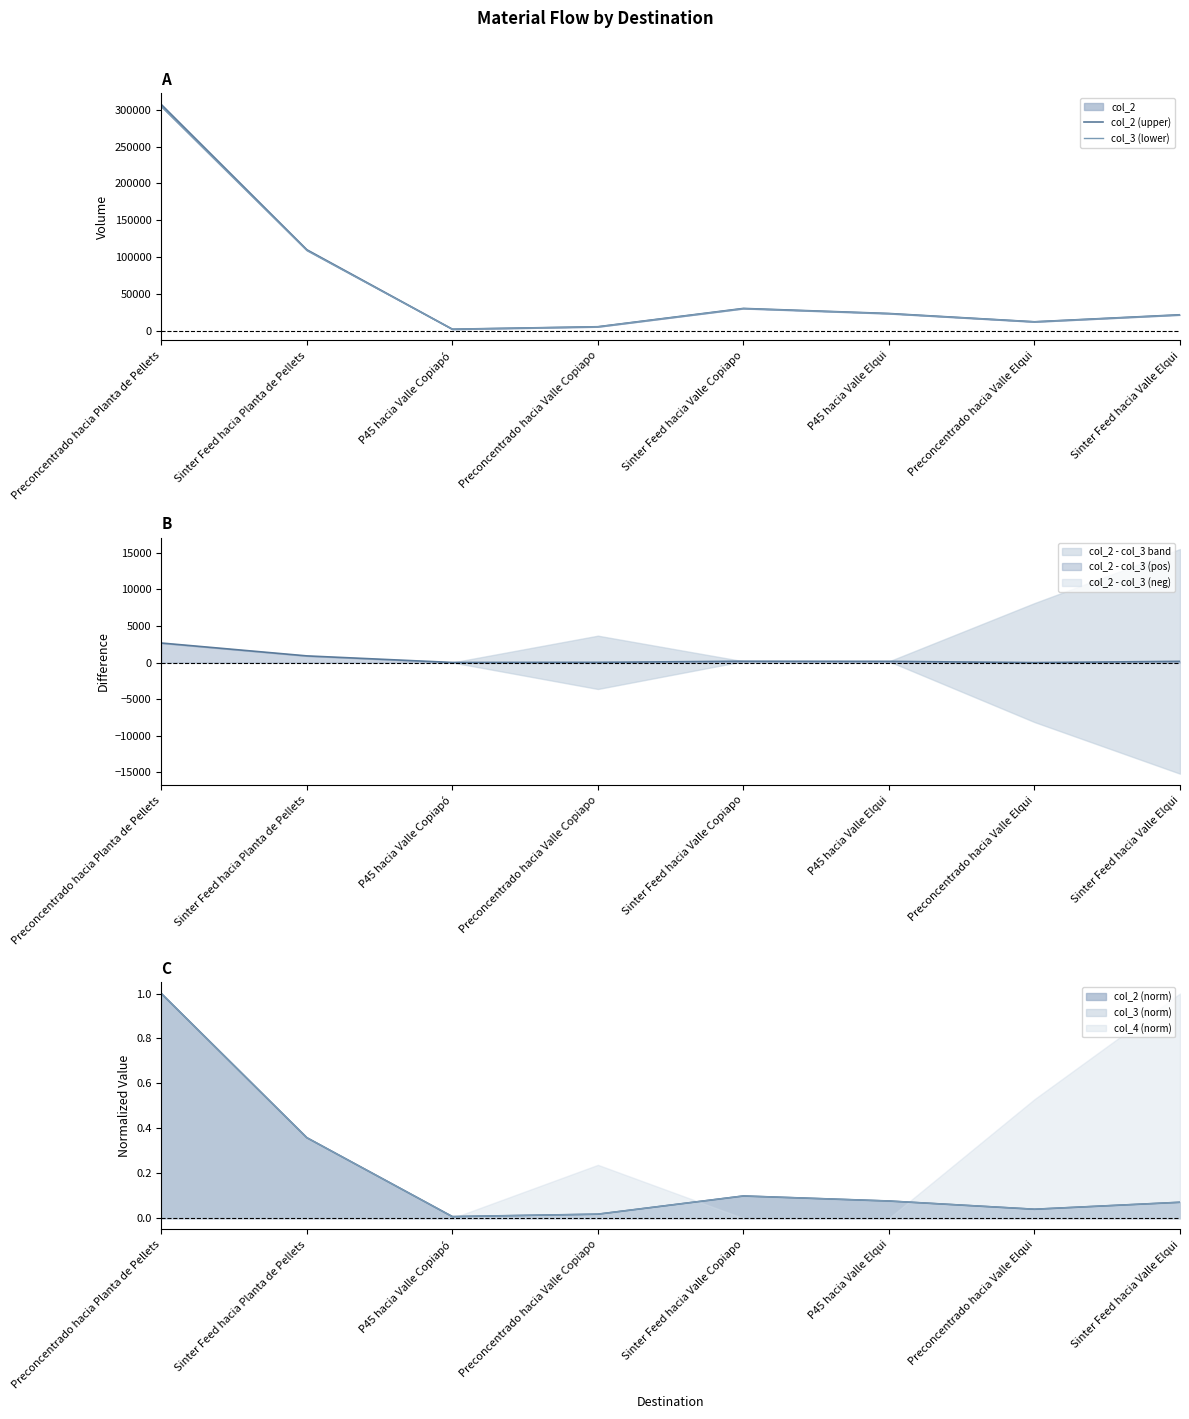

Rank the series at Preconcentrado hacia Valle Elqui from highest to lowest value.

col_2 (upper), col_3 (lower)